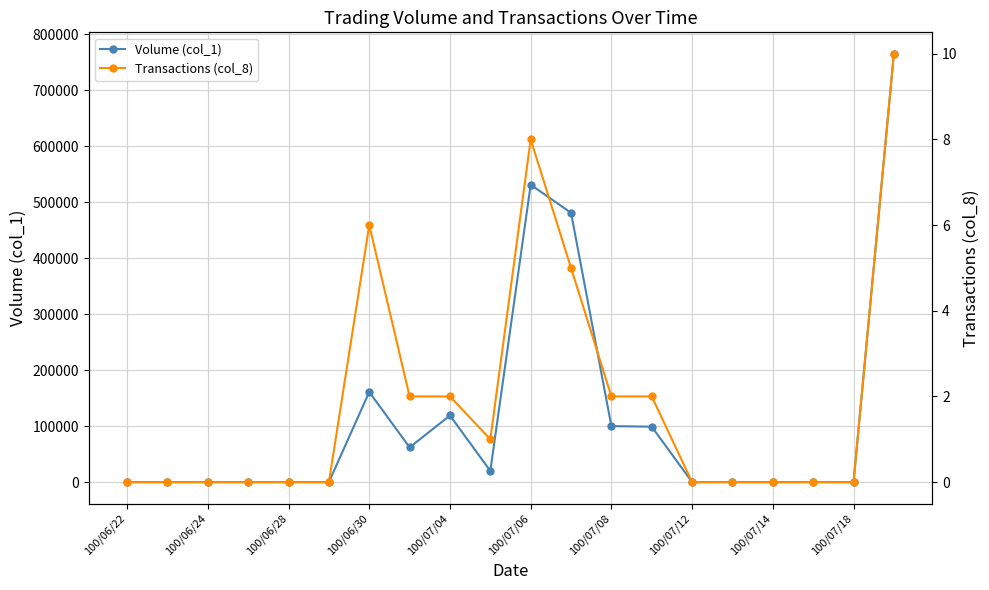

At which label does Volume (col_1) reach its peak?

19